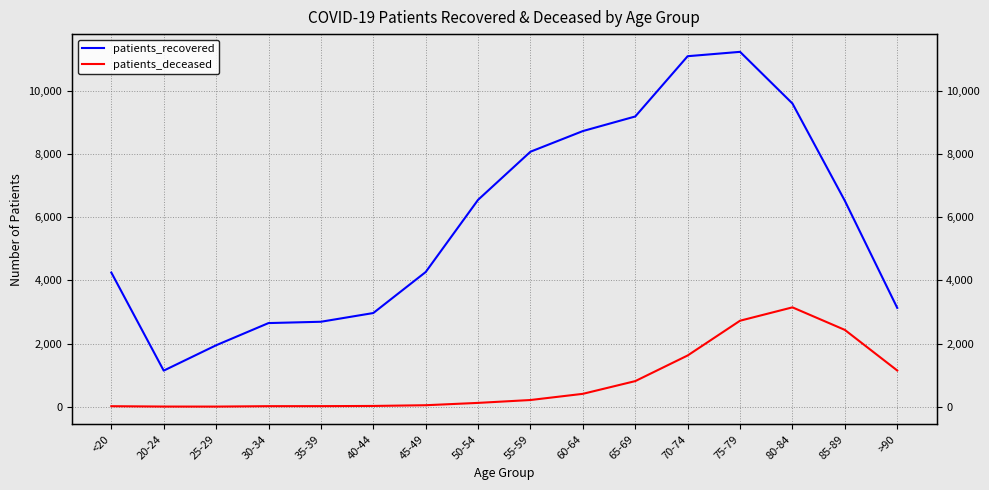

Between 30-34 and 85-89, which series saw the biggest shift?

patients_recovered